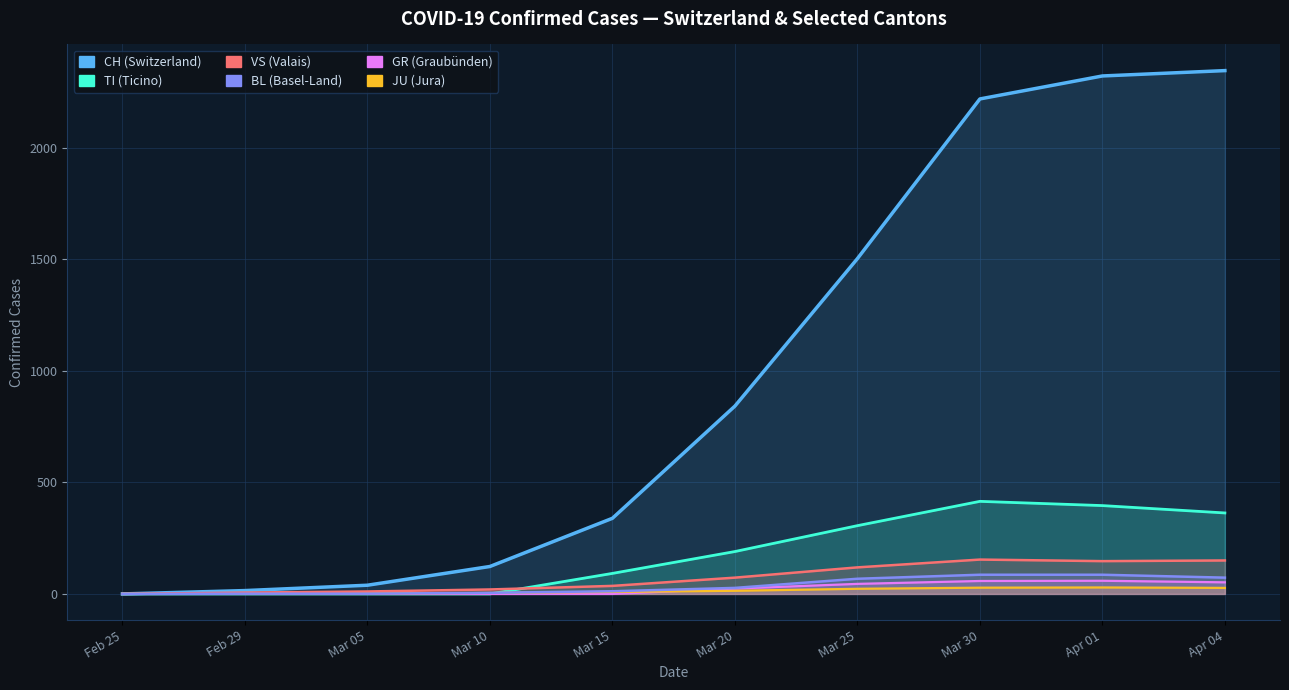

Which series has the widest spread of values?

CH